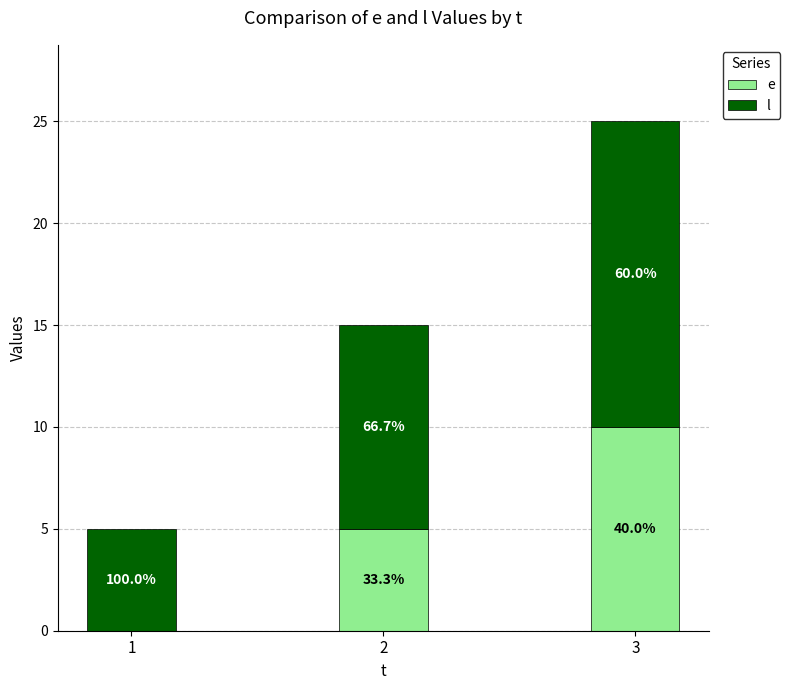

What are all the series names shown in the legend?

e, l